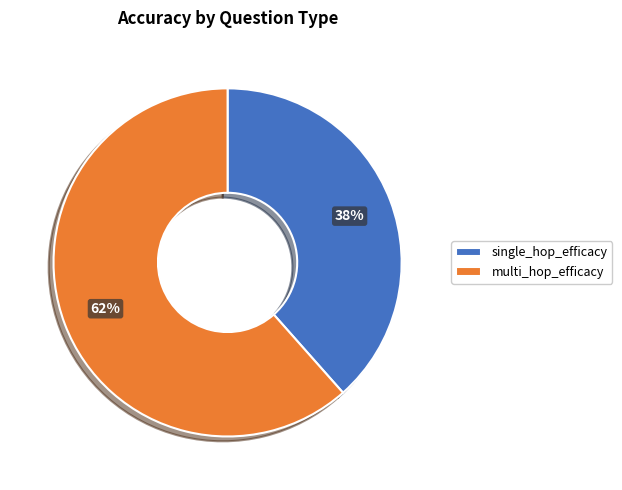

What is the largest slice in the pie chart?

multi_hop_efficacy